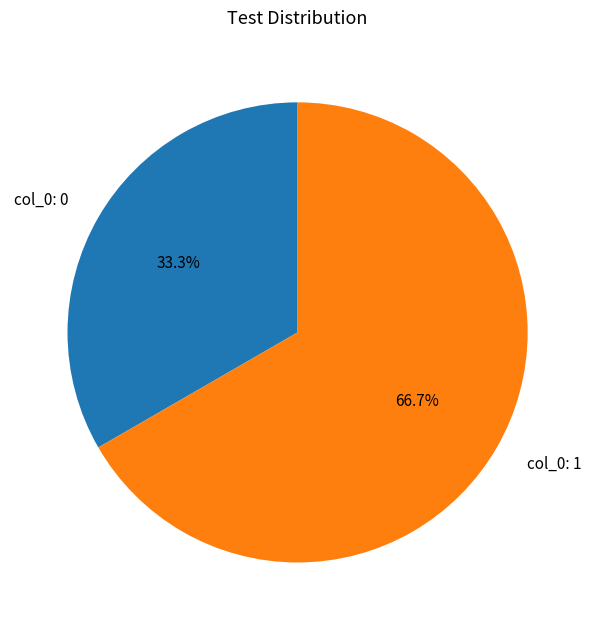

Does any single category account for the majority?

Yes